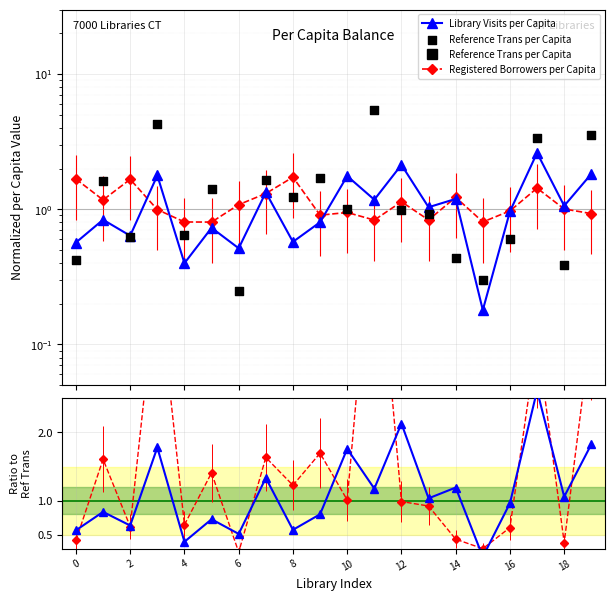

At which category is the sum across all series the highest?

11